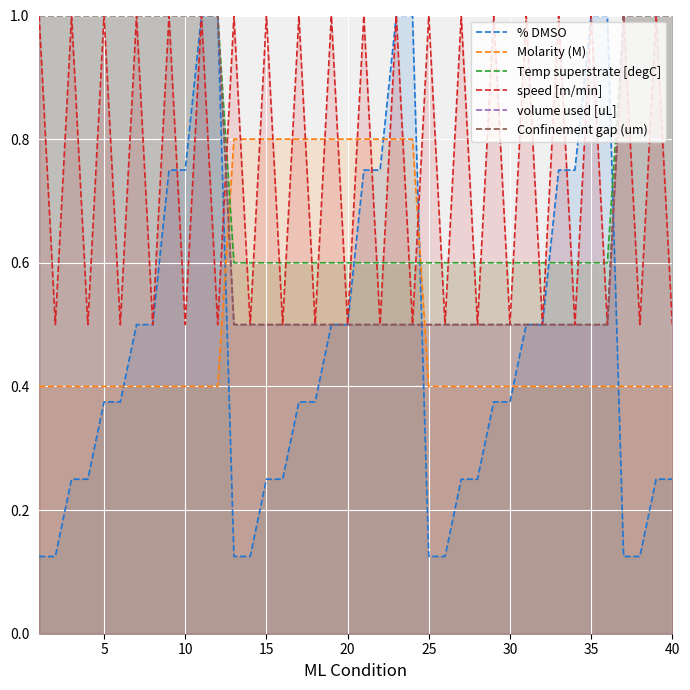

What is the approximate value of % DMSO at 25?

0.1